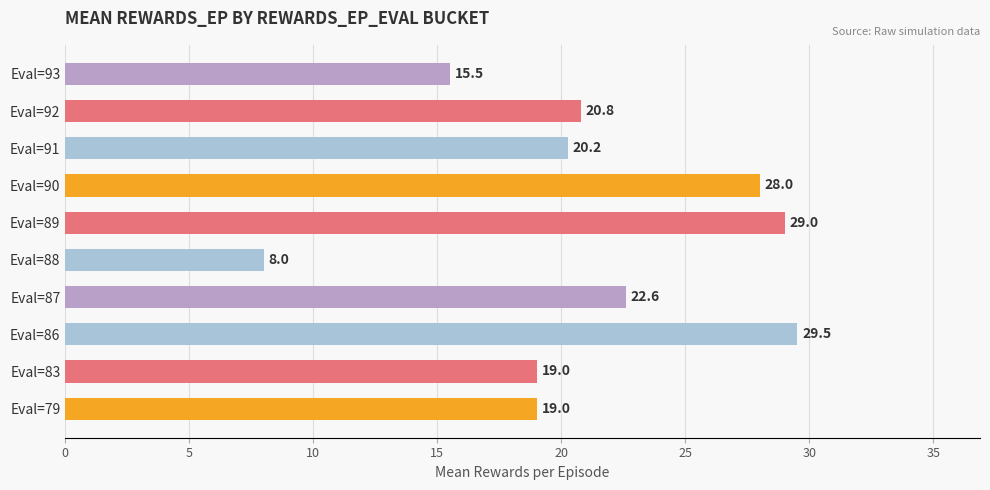

What is the difference between the maximum and minimum values?

21.5